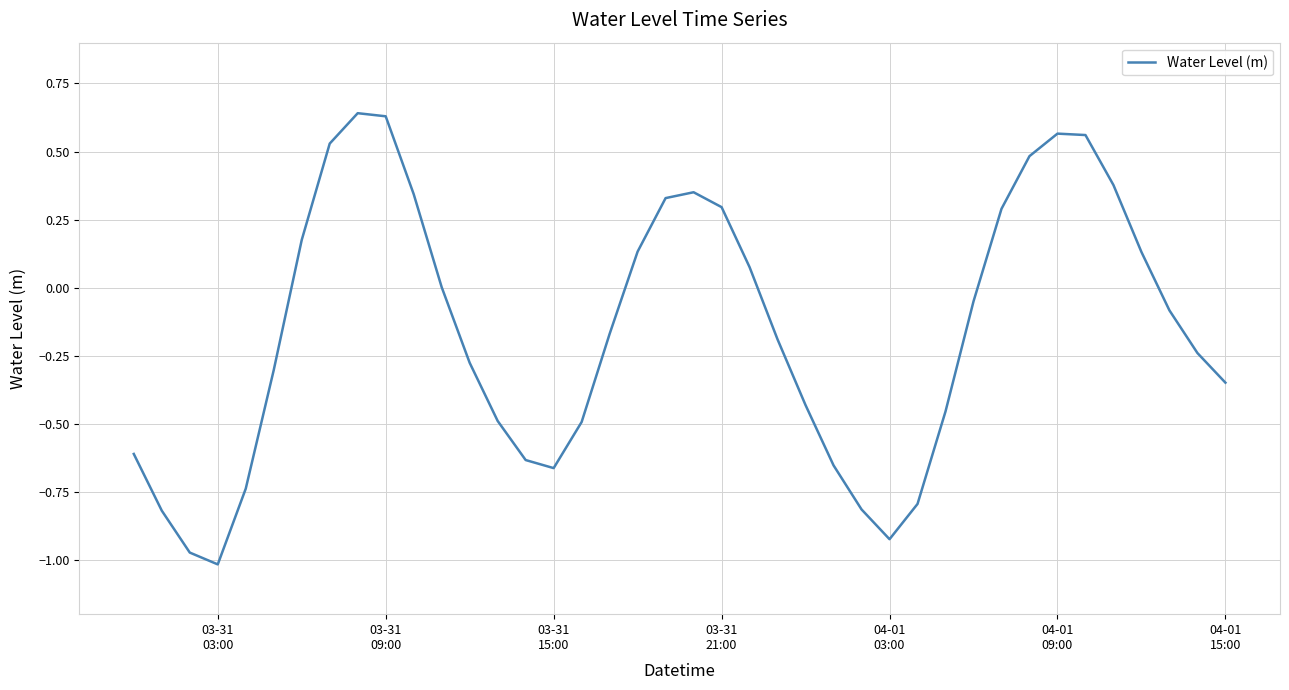

What is the difference between the maximum and minimum values?

1.7